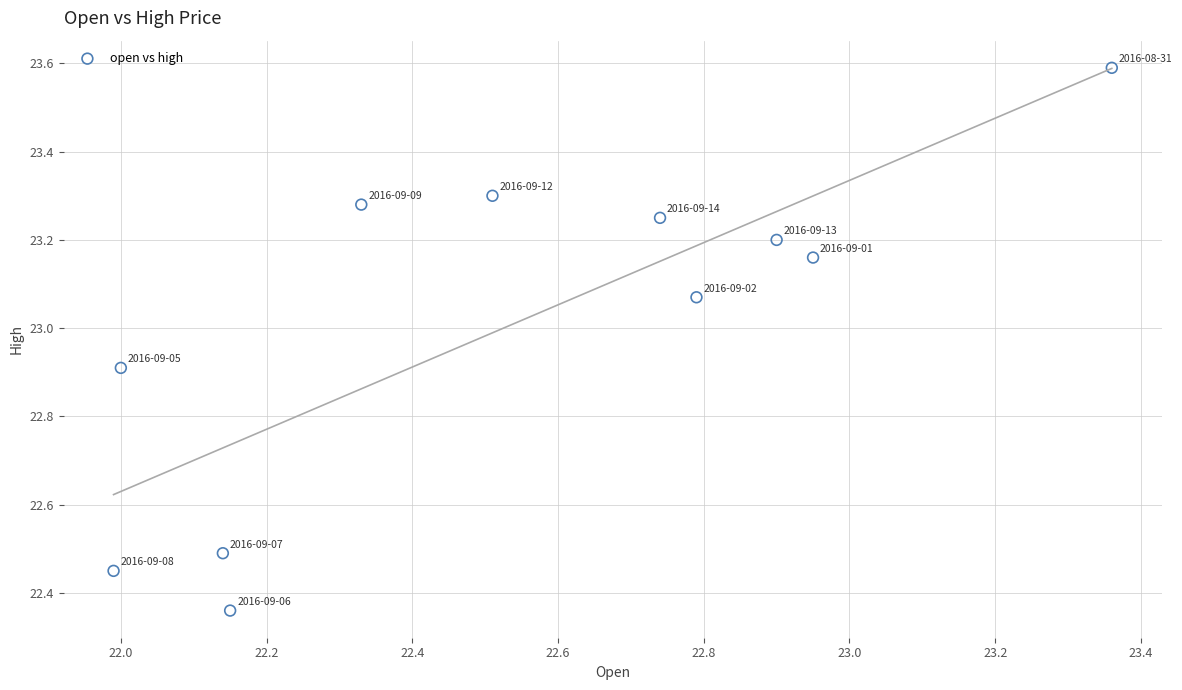

What is the range of Y values (max minus min)?

1.2